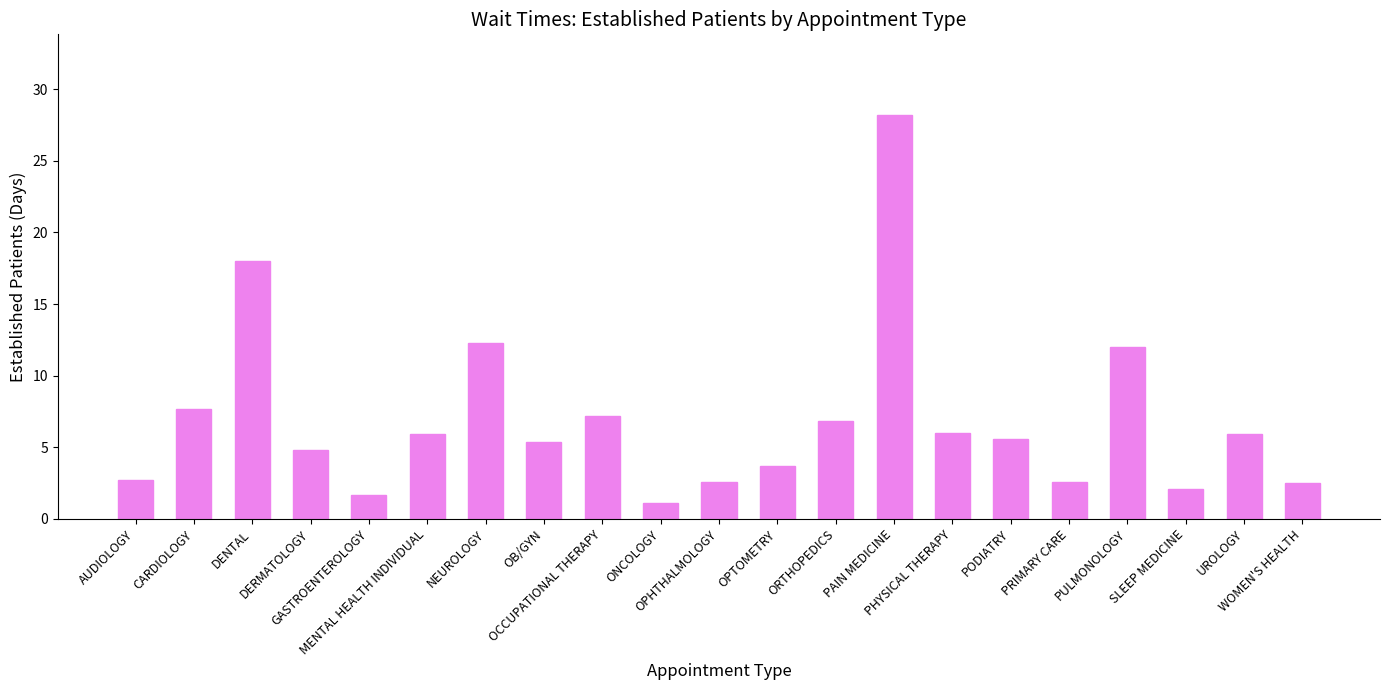

The value at NEUROLOGY is 12.3. True or false?

True